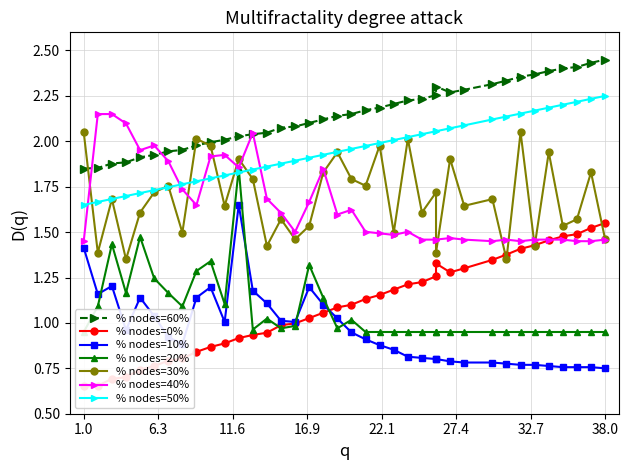

Which has a higher value, 2 or 15?

15